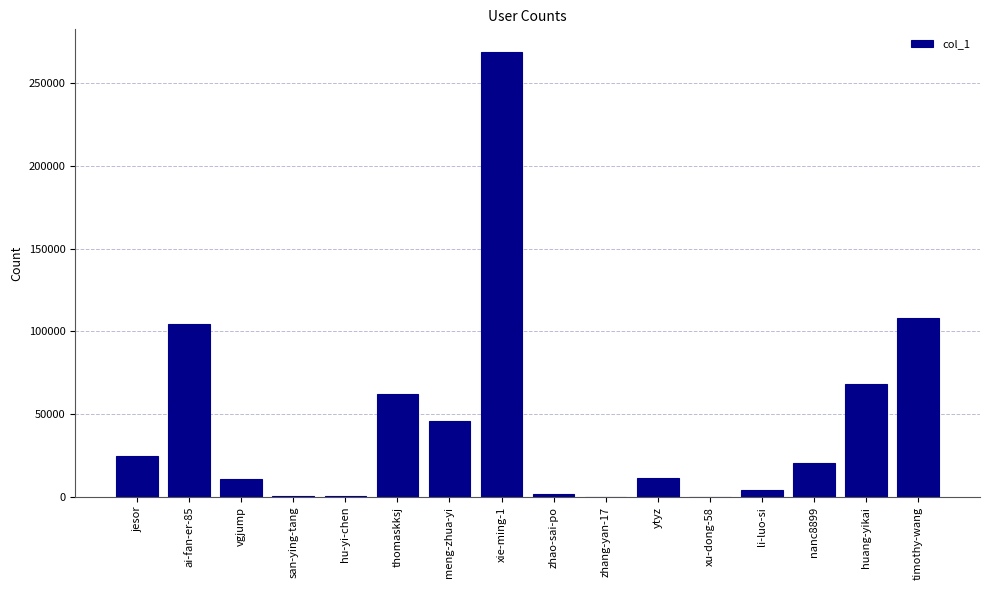

Is it true that the value at xie-ming-1 is 269049?

True